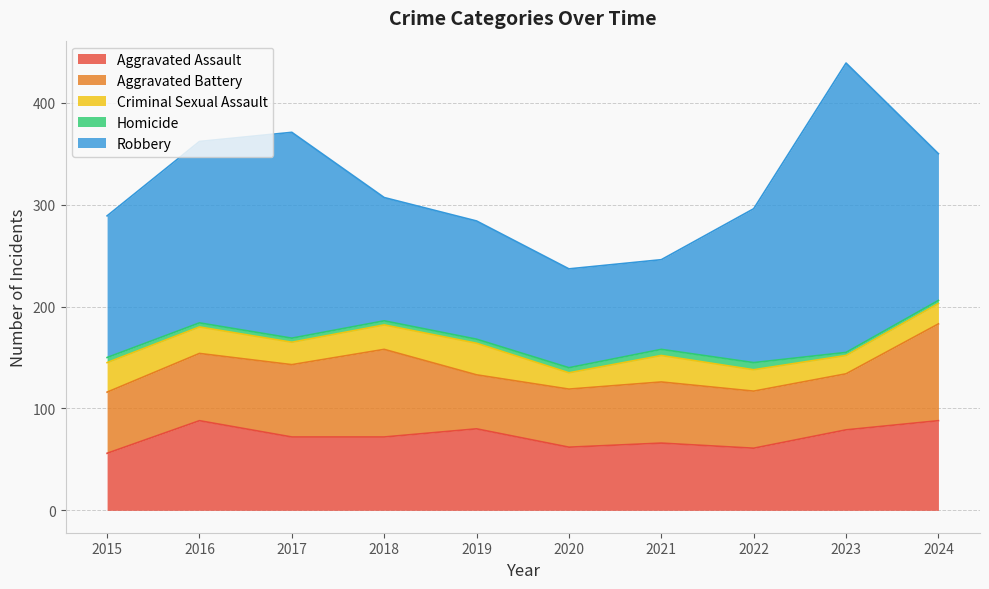

True or false: Homicide has more than 0 interior local peaks.

True